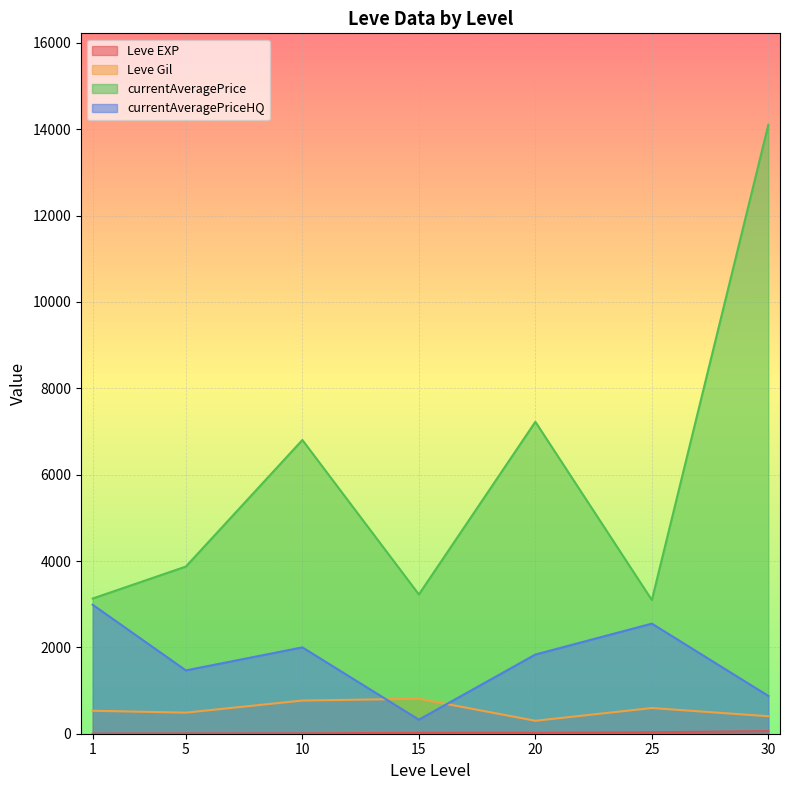

The Leve EXP series shows 33 at 15. True or false?

False